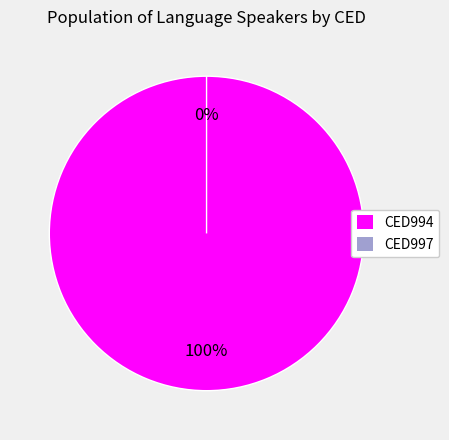

Which slice is the smallest?

CED997